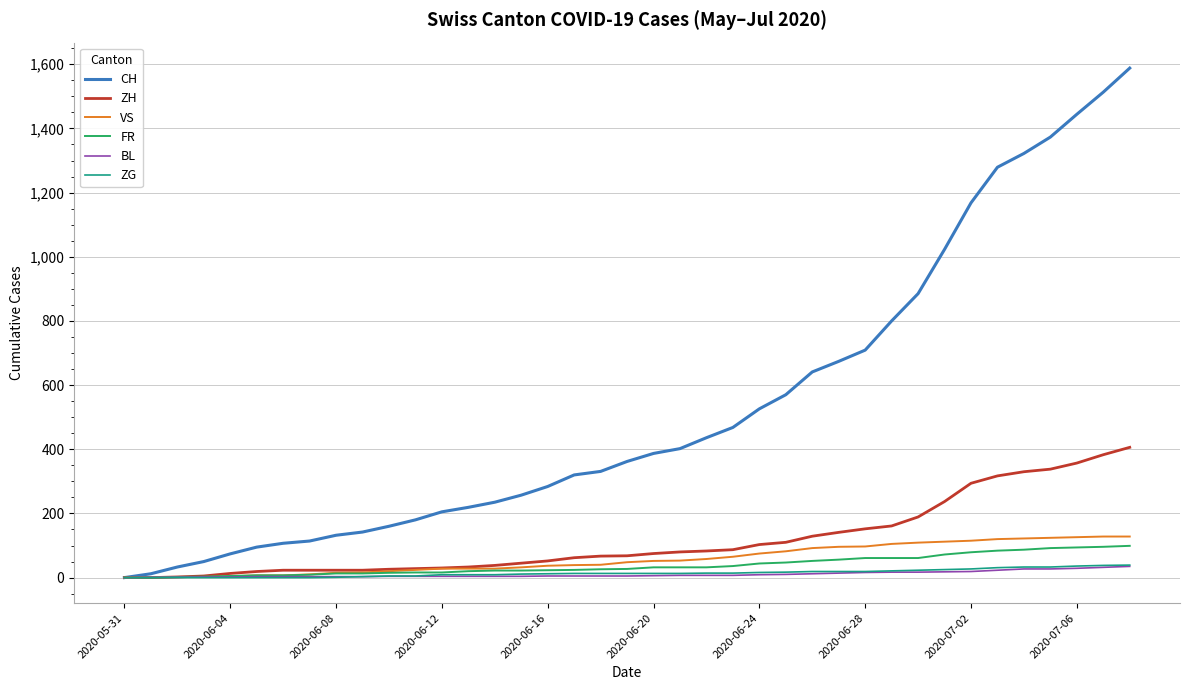

What is the maximum value shown in the chart?

1588